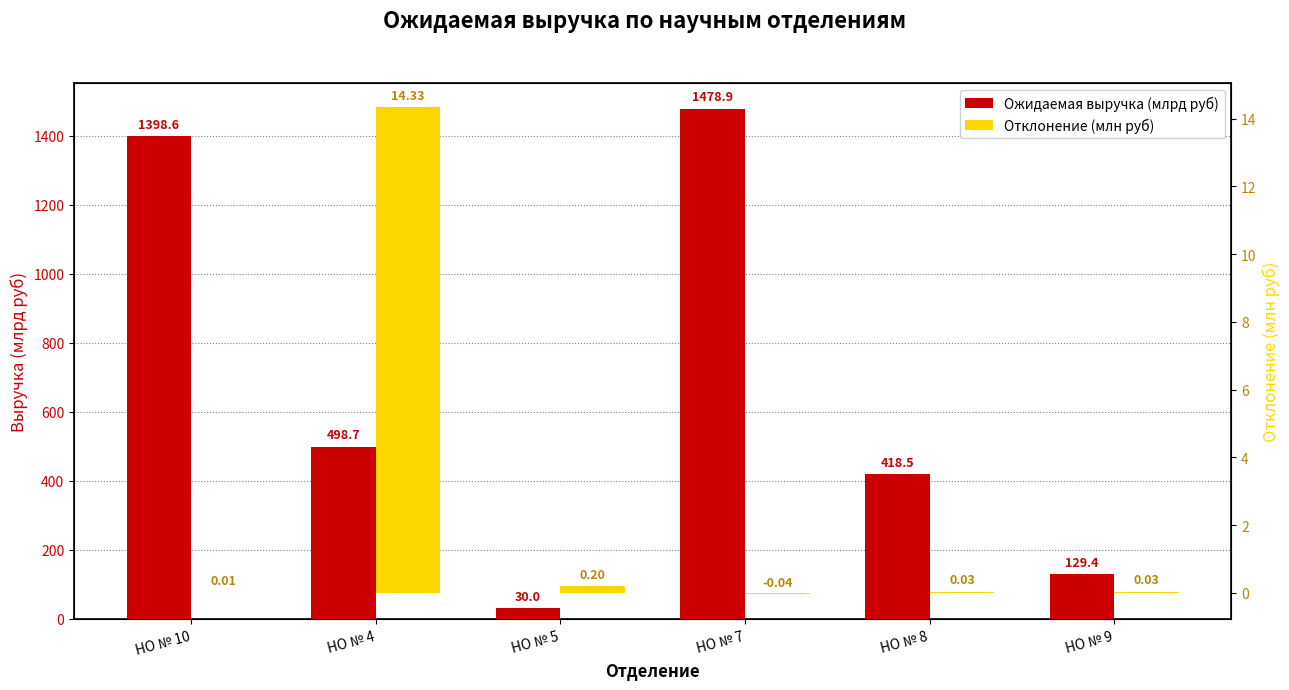

True or false: Ожидаемая выручка (млрд руб) has a value of 30.0 at НО № 5.

True